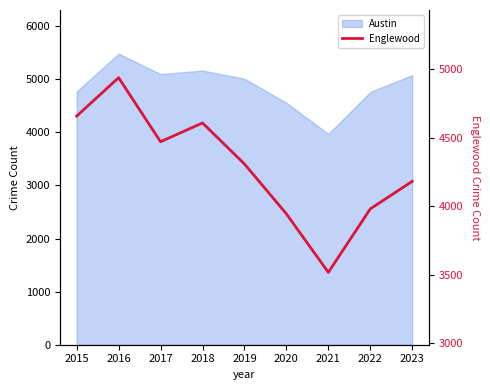

How many lines are shown in the chart?

1